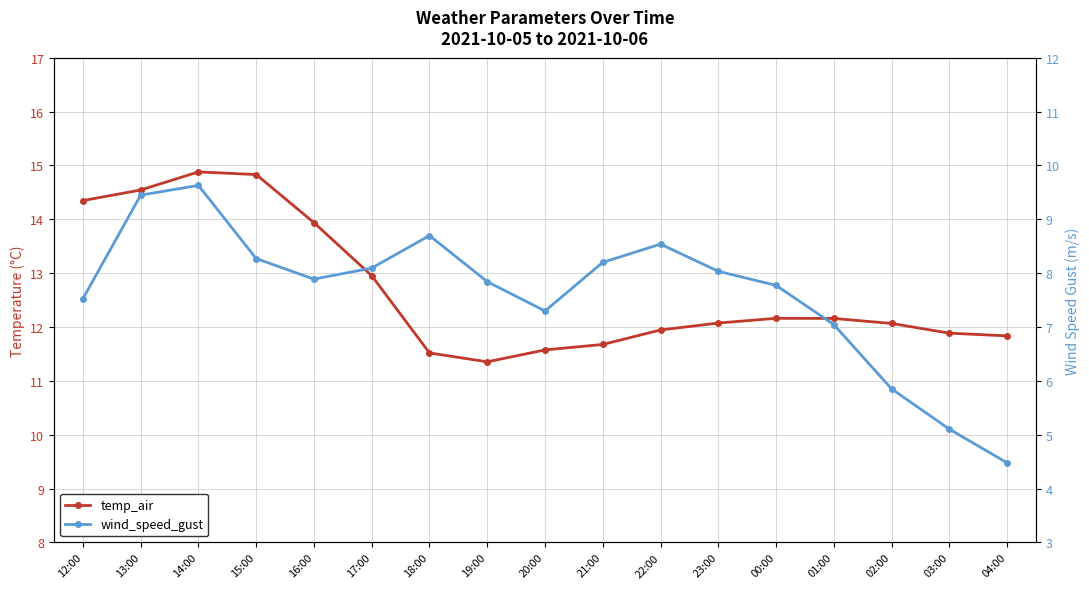

True or false: temp_air and wind_speed_gust cross at least once.

False